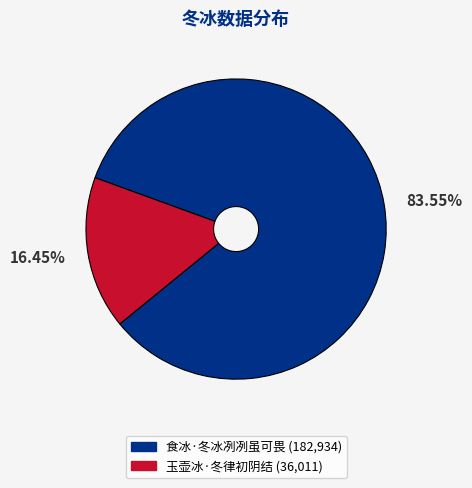

To the nearest percent, what portion does 食冰·冬冰冽冽虽可畏 represent?

84%